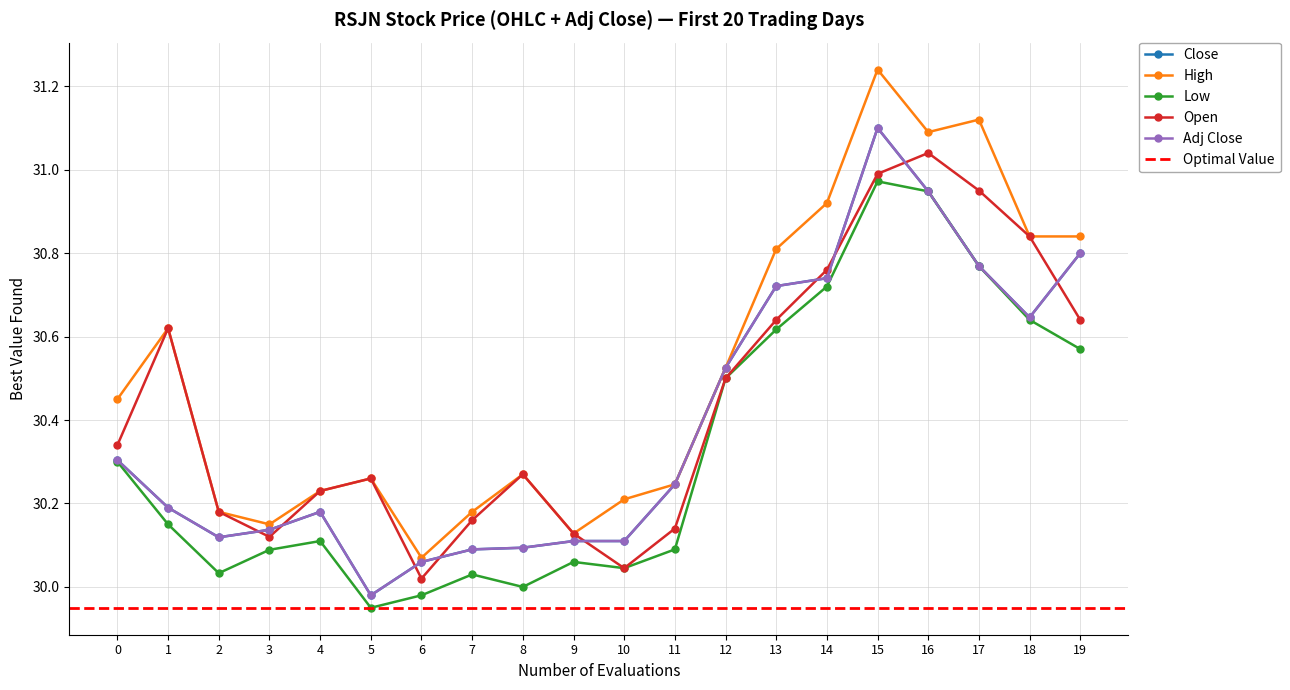

How many series are shown in this chart?

5